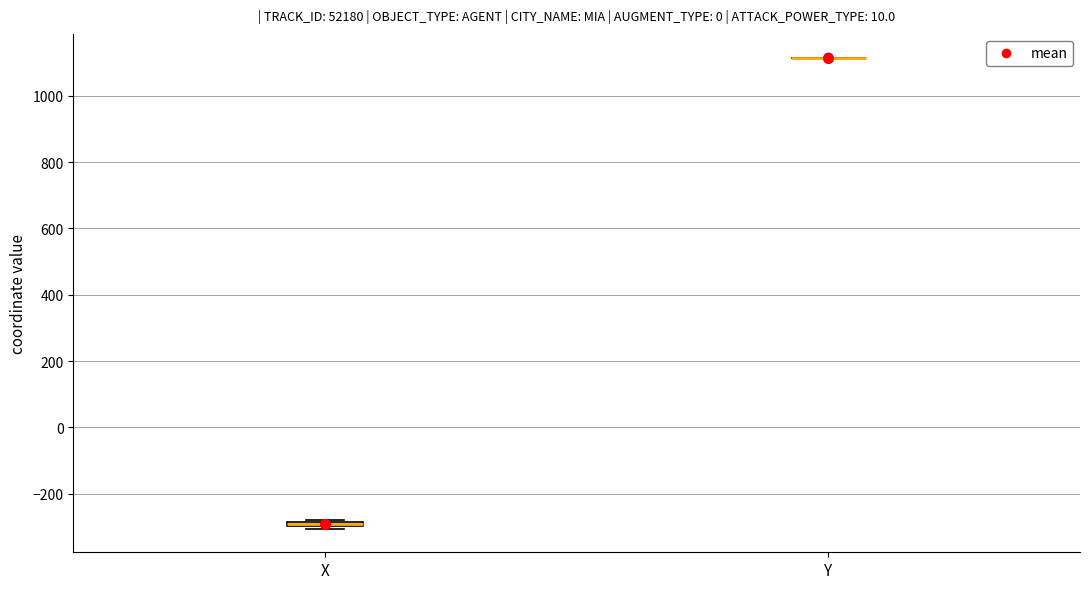

Where is the upper edge of the box for X on the y-axis? The values are not printed on the chart, so give them approximately, as read against the axis.

-280